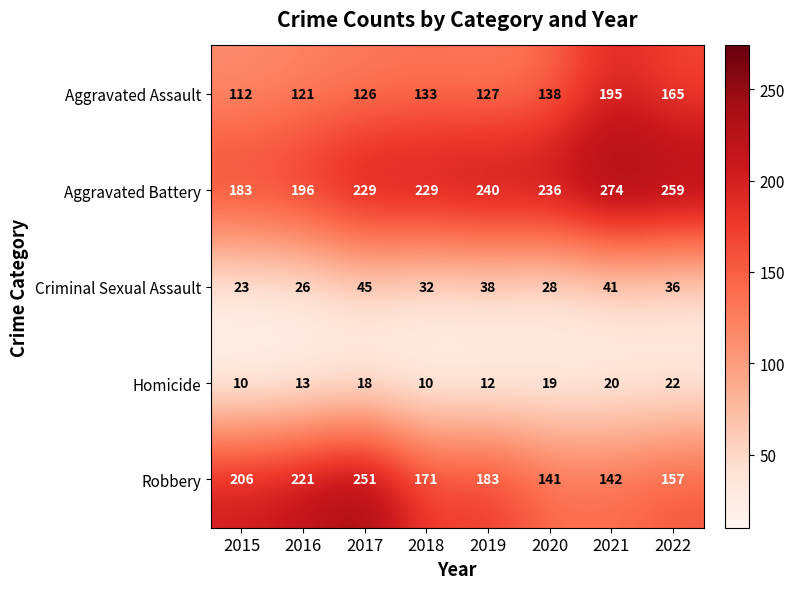

Which category has the lowest value in the Robbery series?

2020